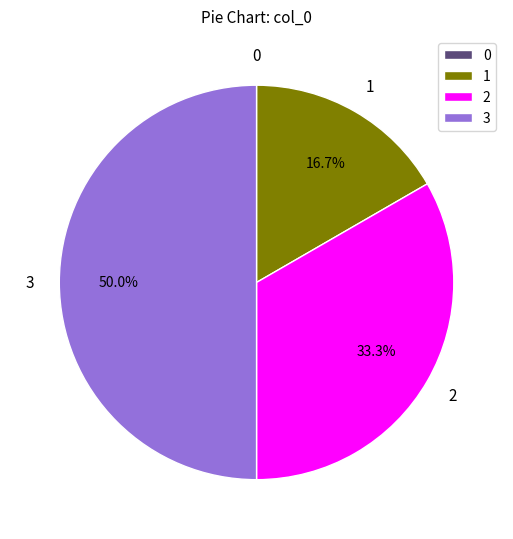

Does 1 represent more than half of the total?

No